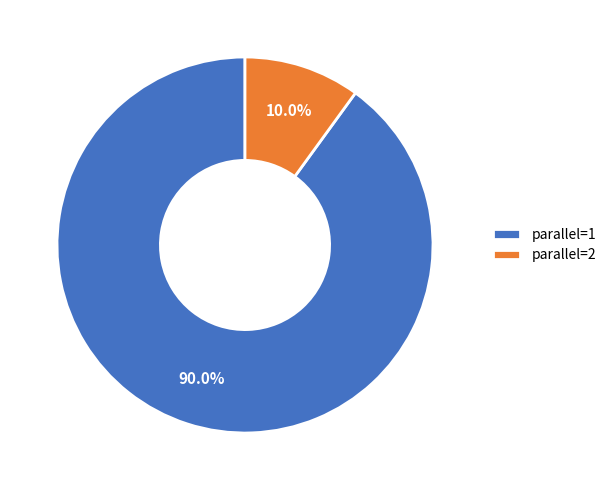

Between parallel=1 and parallel=2, which is larger?

parallel=1